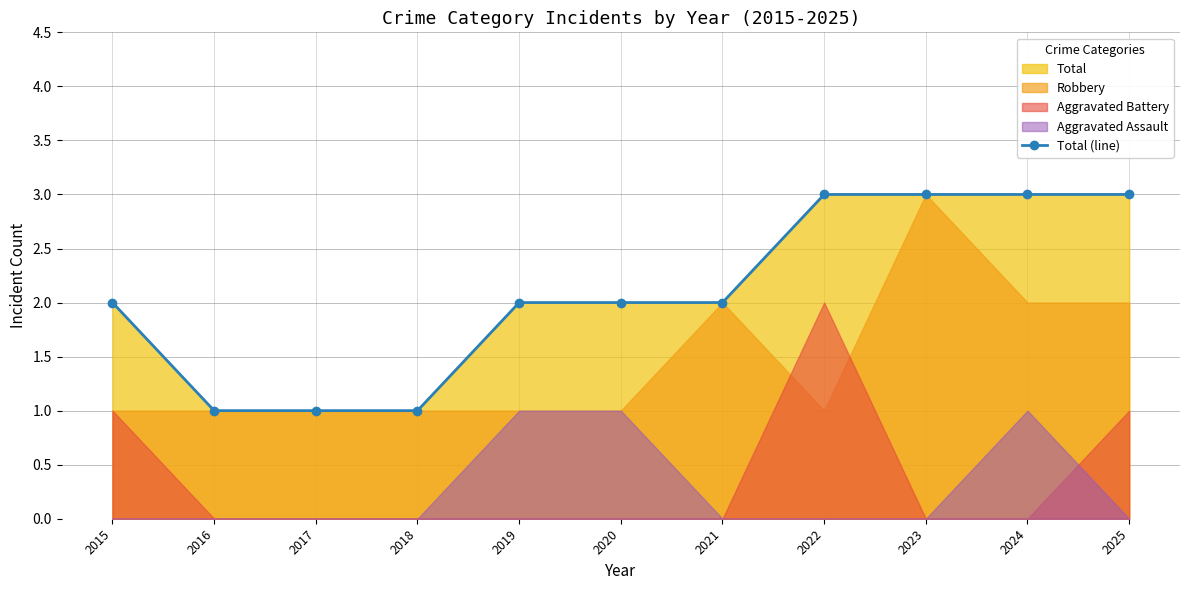

Reading left to right, transcribe all the data shown in this chart.

2	1	1	1	2	2	2	3	3	3	3